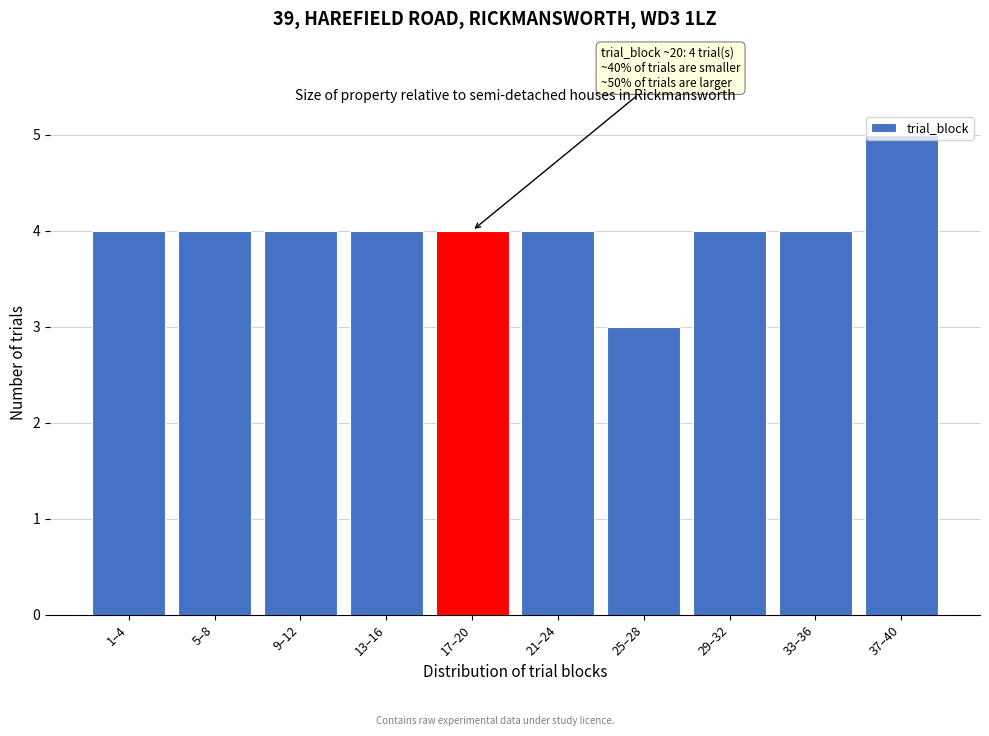

Approximately how many times larger is the value at 13–16 compared to 29–32?

1.0